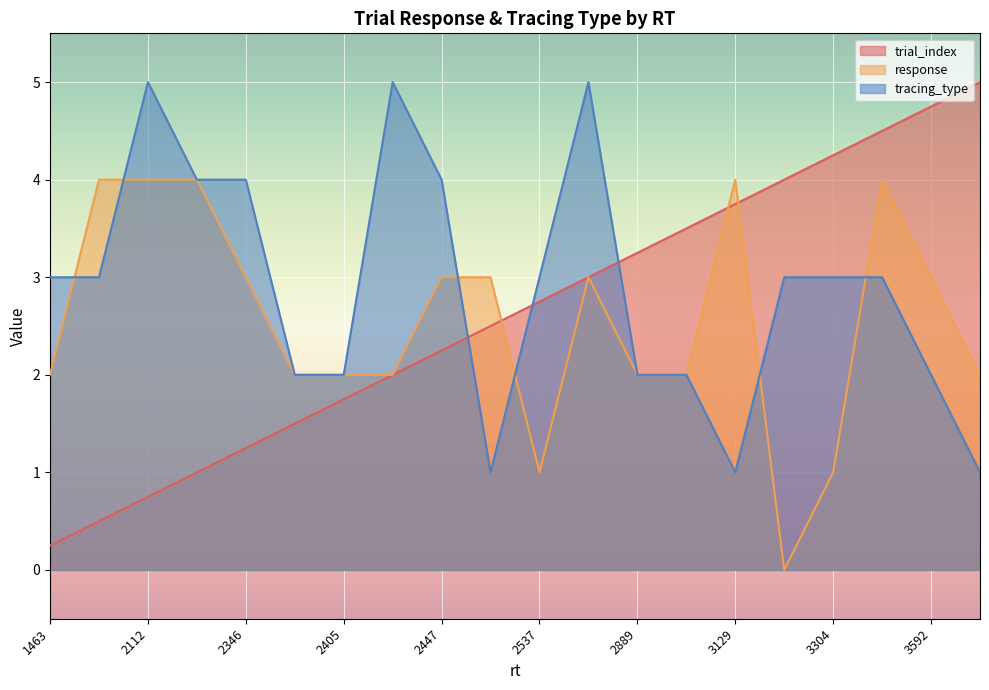

Is the value of trial_index at 2445 greater than the value of response at 2241?

No